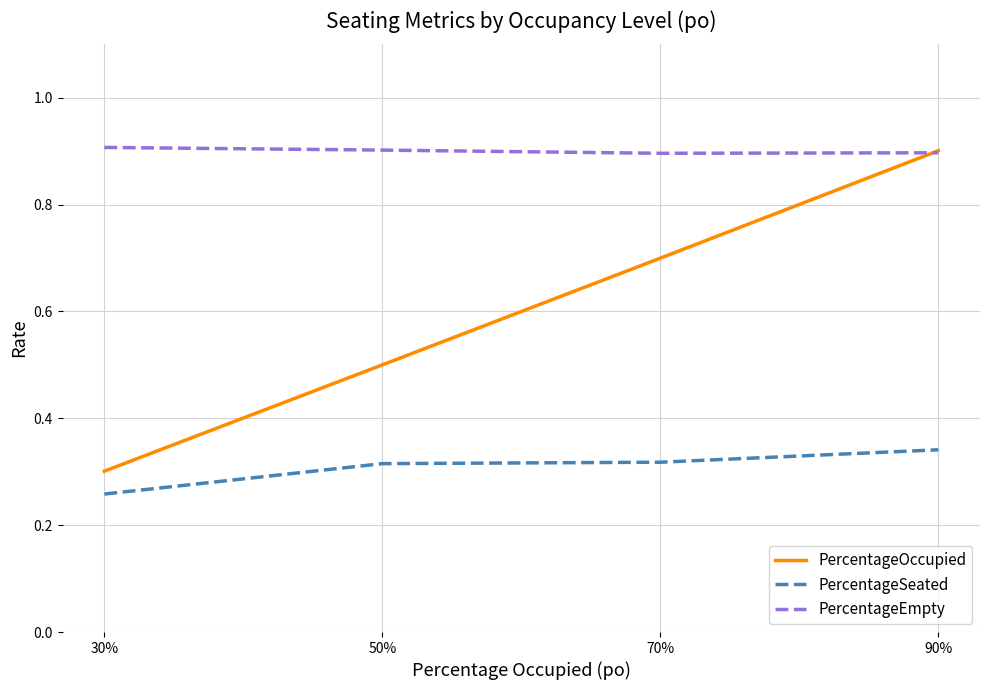

At how many categories does at least one series exceed 0?

4